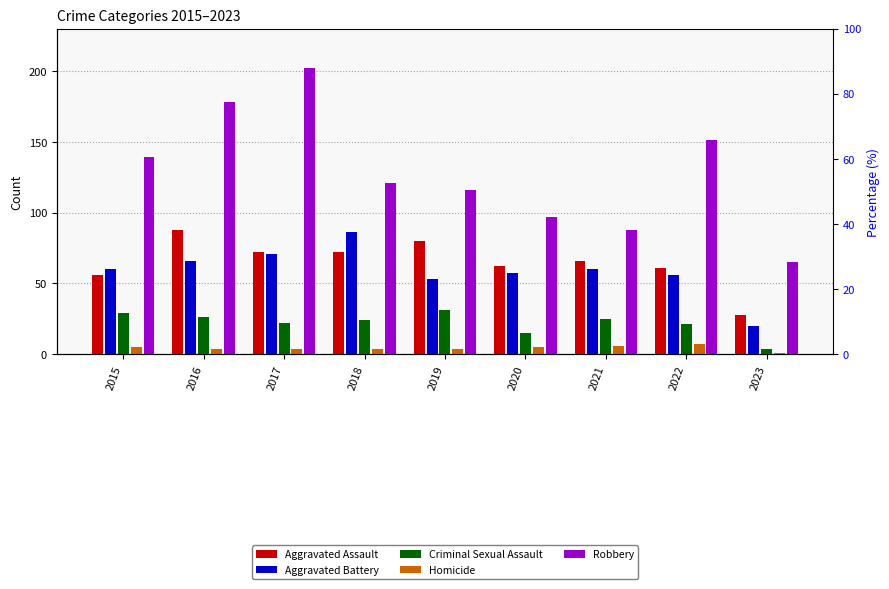

What is the difference between the highest and lowest values at 2018?

117